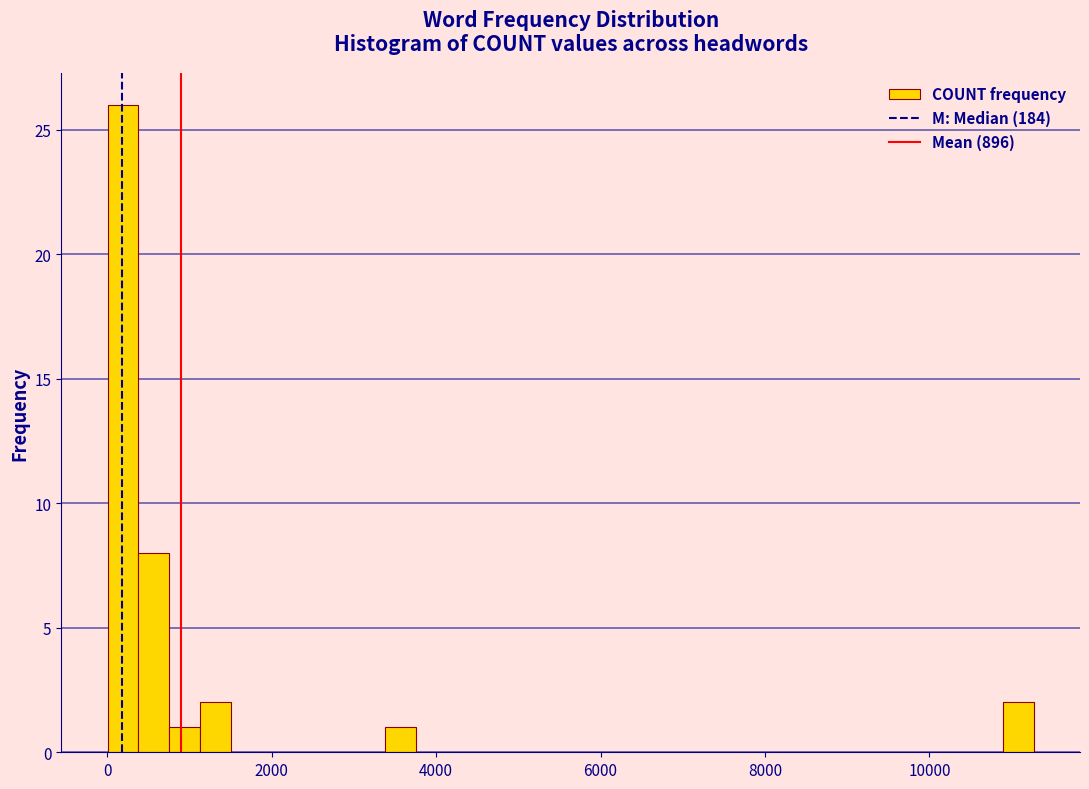

Read against the x-axis, roughly where is the centre of the tallest bar?

200